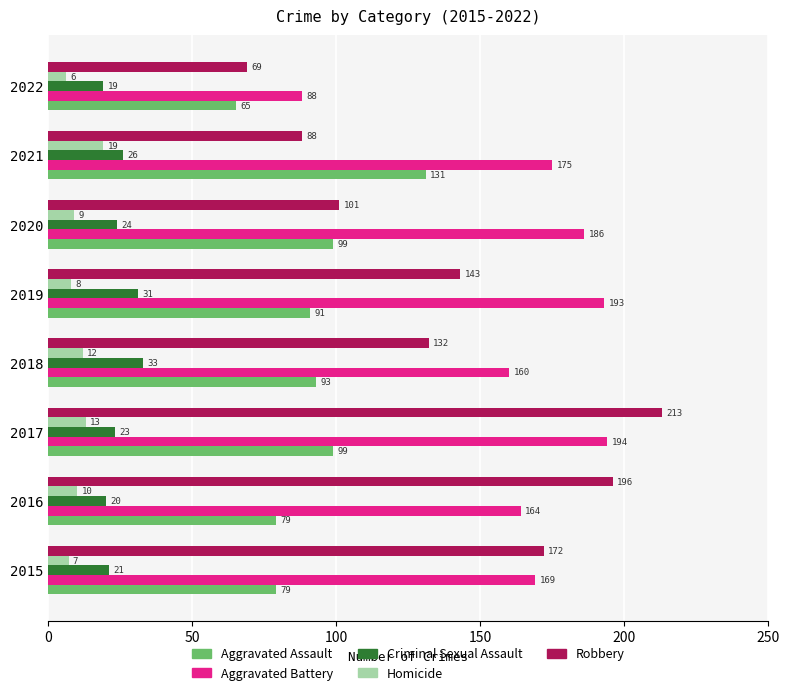

What is the approximate value of Criminal Sexual Assault at 2020, to the nearest 10?

20